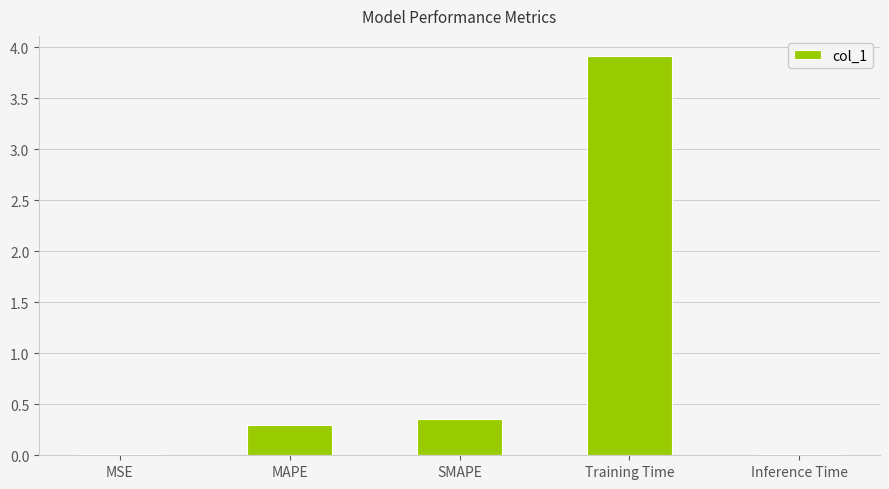

What is the difference between the values at Inference Time and SMAPE?

0.3